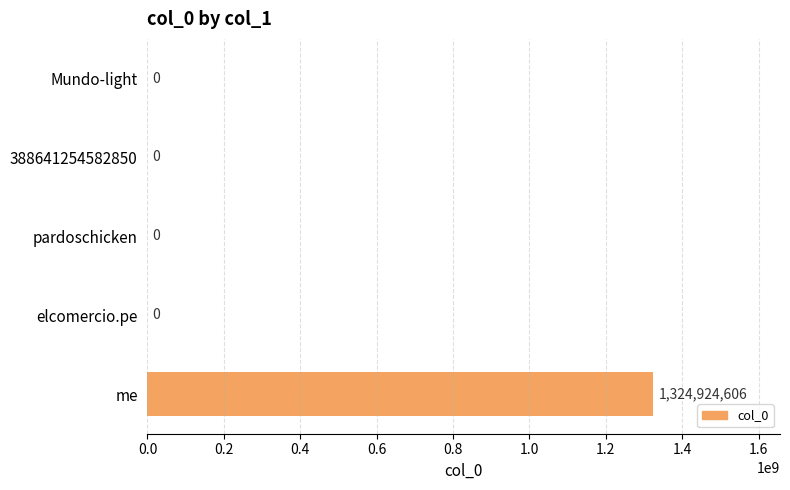

True or false: the data shows 432719200 at 388641254582850.

False